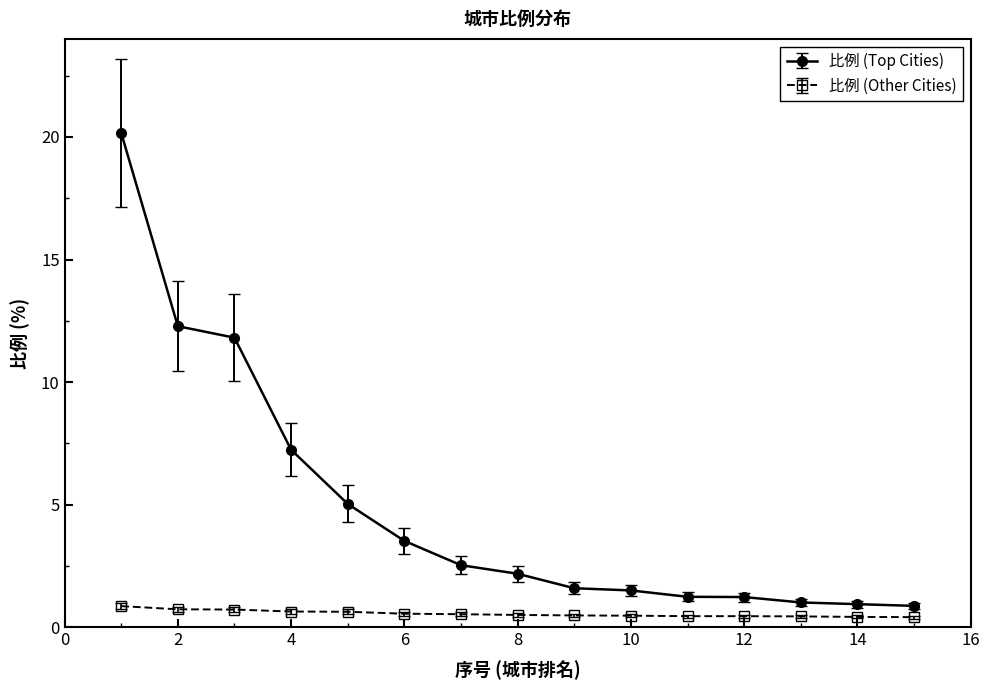

What is the value of the 比例 (Other Cities) point at the 2nd from the left?

0.7